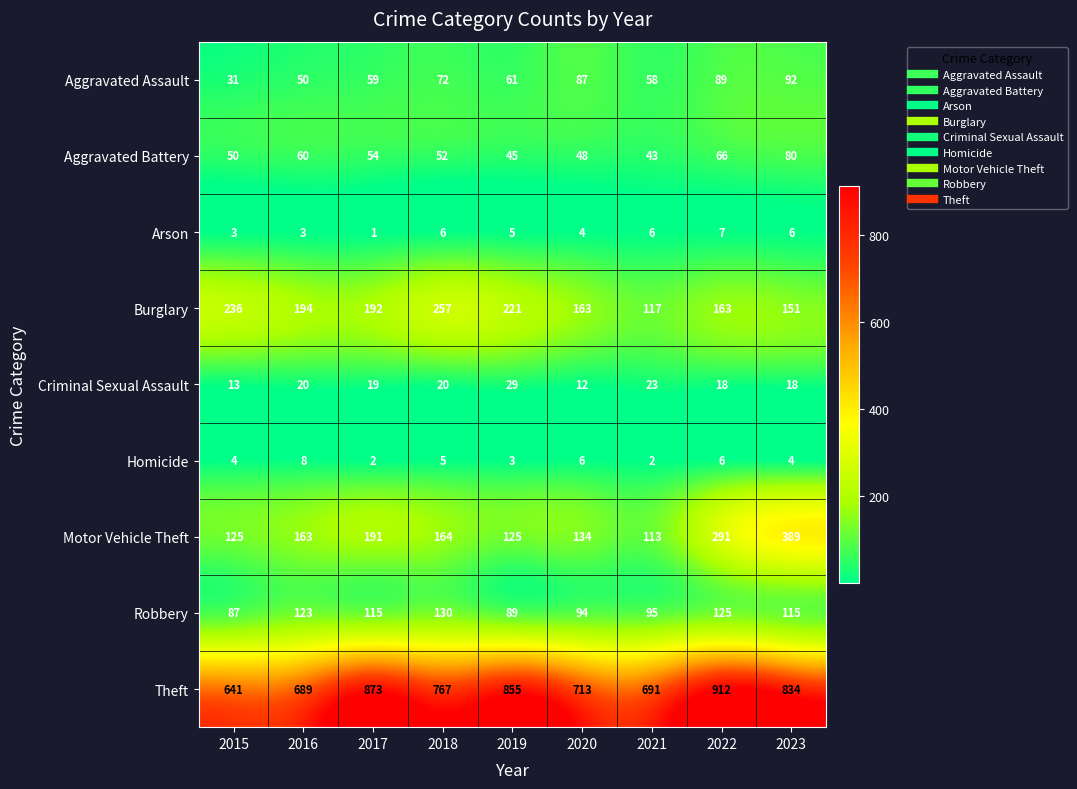

At 2017, list the series in order from largest to smallest.

Theft, Burglary, Motor Vehicle Theft, Robbery, Aggravated Assault, Aggravated Battery, Criminal Sexual Assault, Homicide, Arson